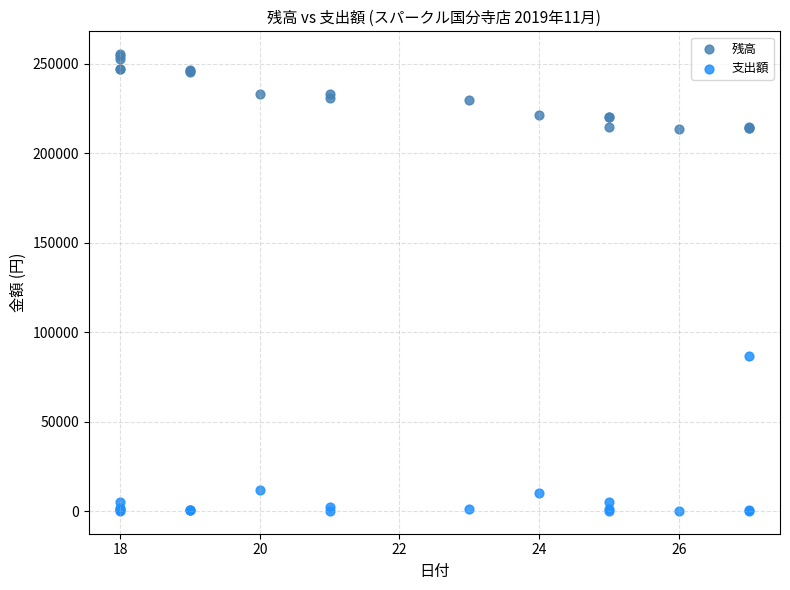

Which series reaches the maximum Y coordinate?

残高